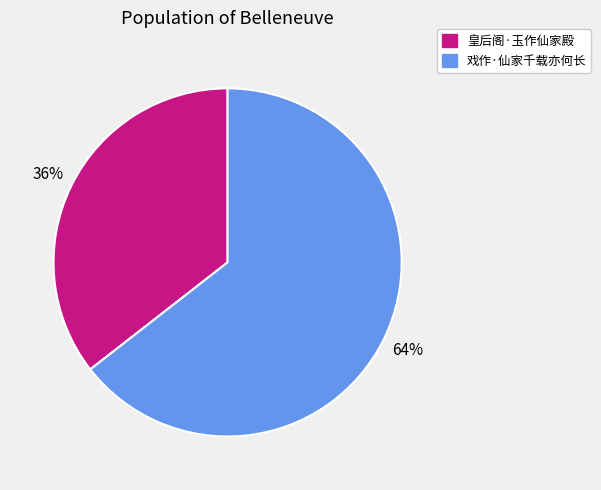

Do 皇后阁·玉作仙家殿 and 戏作·仙家千载亦何长 together represent more than half of the pie?

Yes